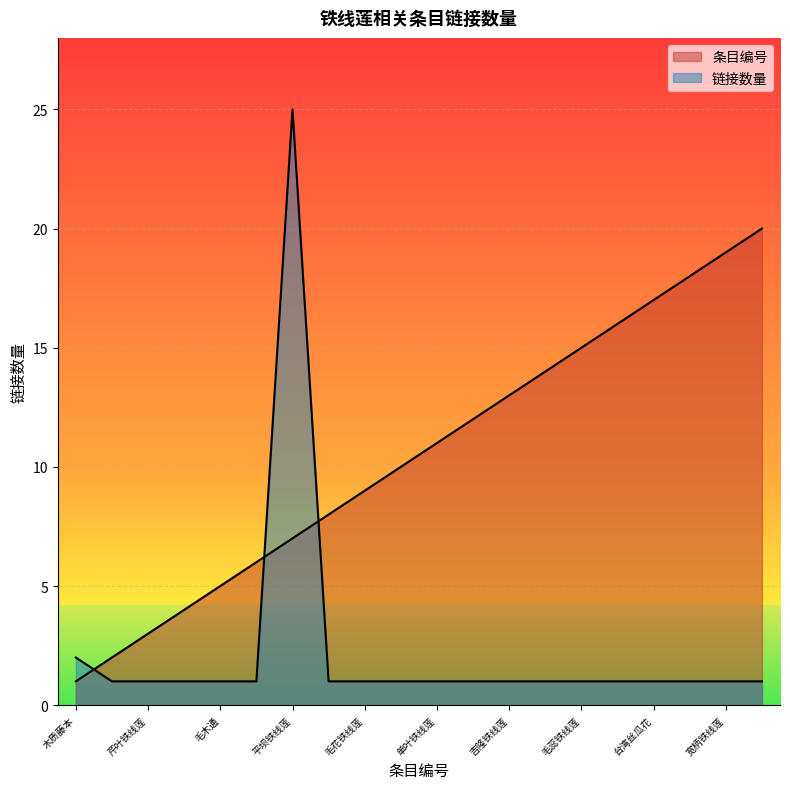

What position from the left is 木质藤本?

1